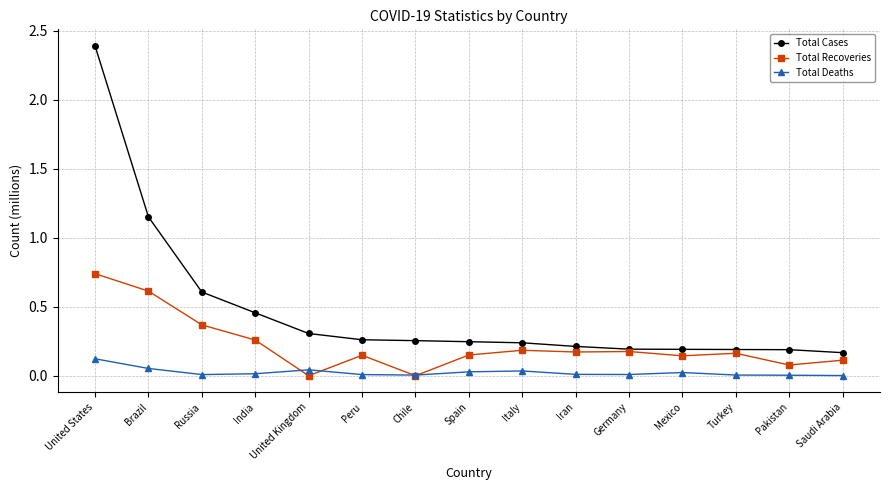

Rank the series by their average value, from highest to lowest.

Total Cases, Total Recoveries, Total Deaths